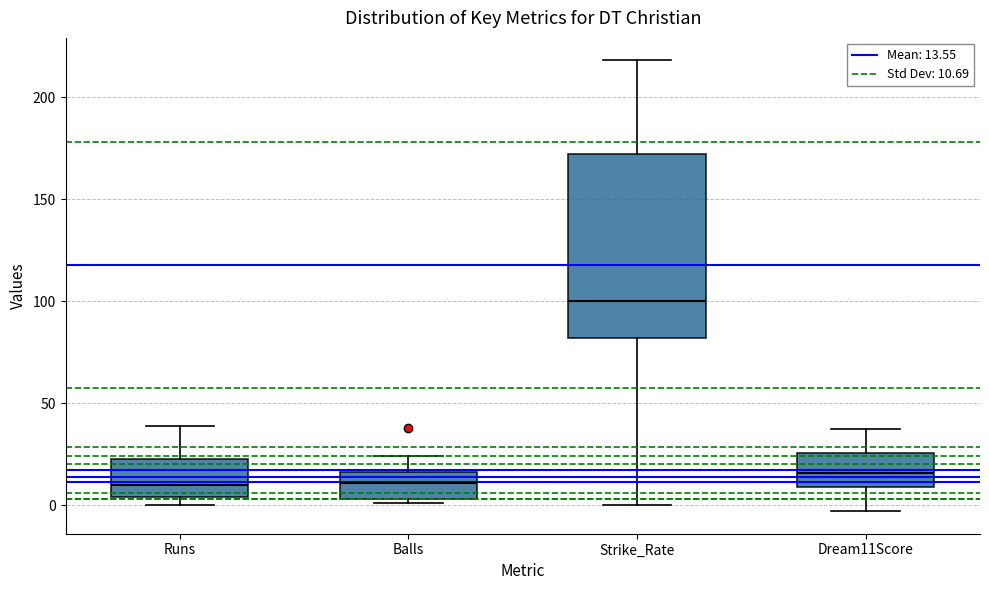

Where is the lower edge of the box for Balls on the y-axis? The values are not printed on the chart, so give them approximately, as read against the axis.

5